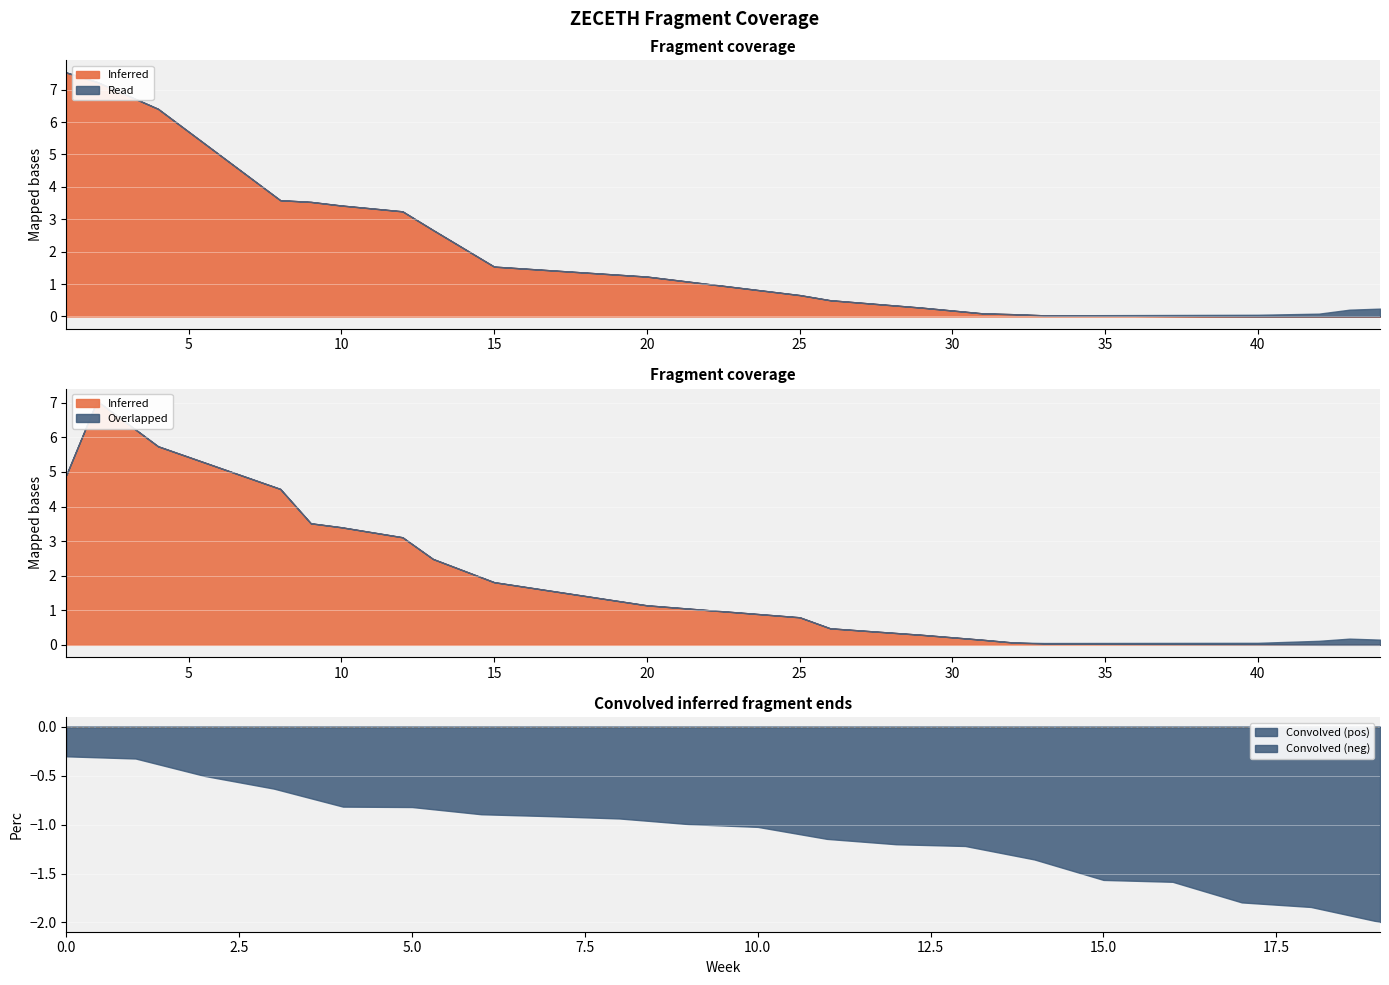

What is the difference between the Inferred values at 15 and 31?

1.4